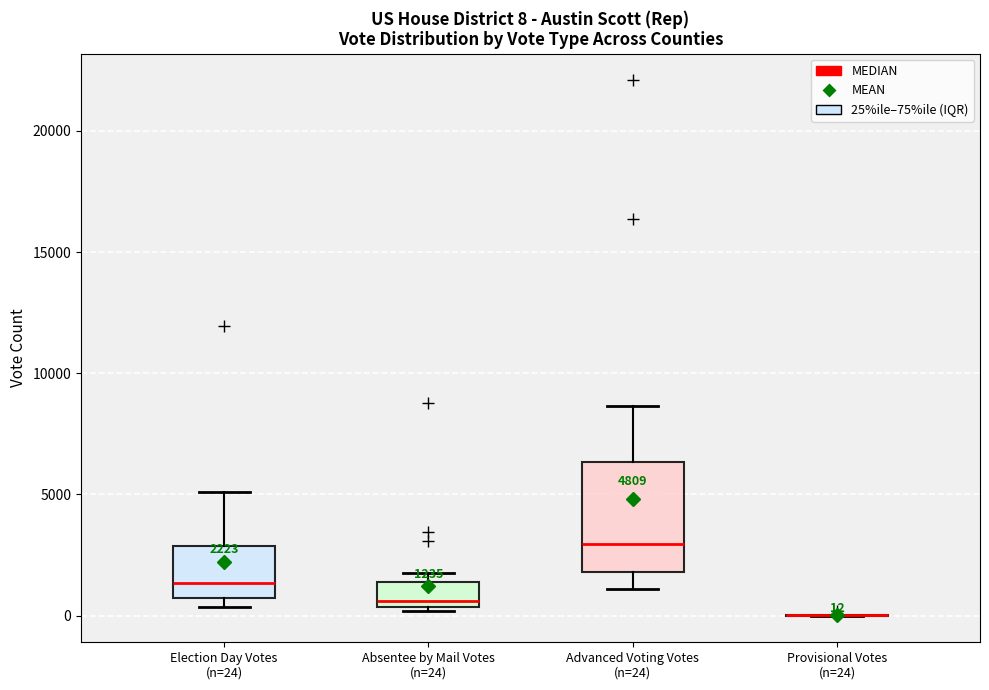

Comparing the boxes themselves (not the whiskers), which one is the tallest?

Advanced Voting Votes (n=24)